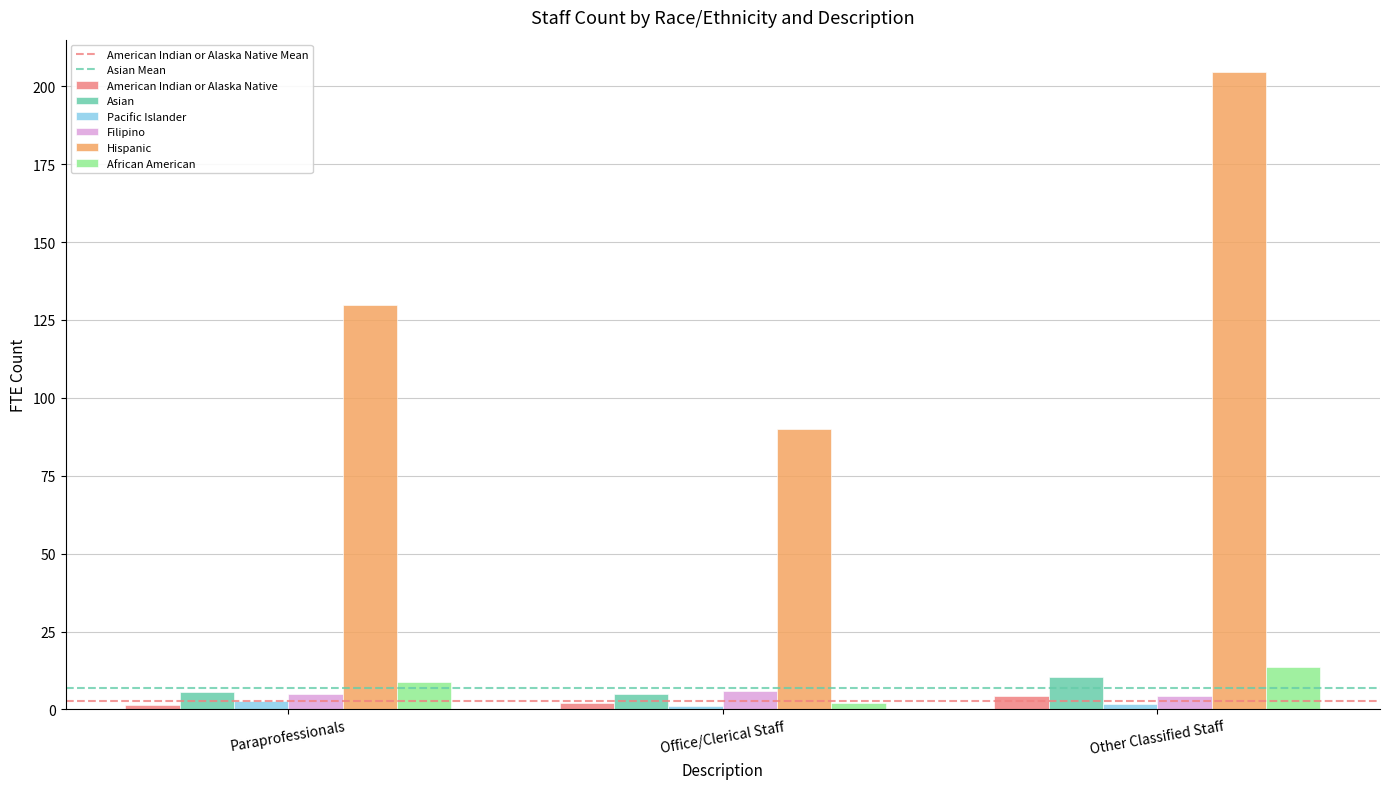

Between Paraprofessionals and Office/Clerical Staff, which series saw the biggest shift?

Hispanic